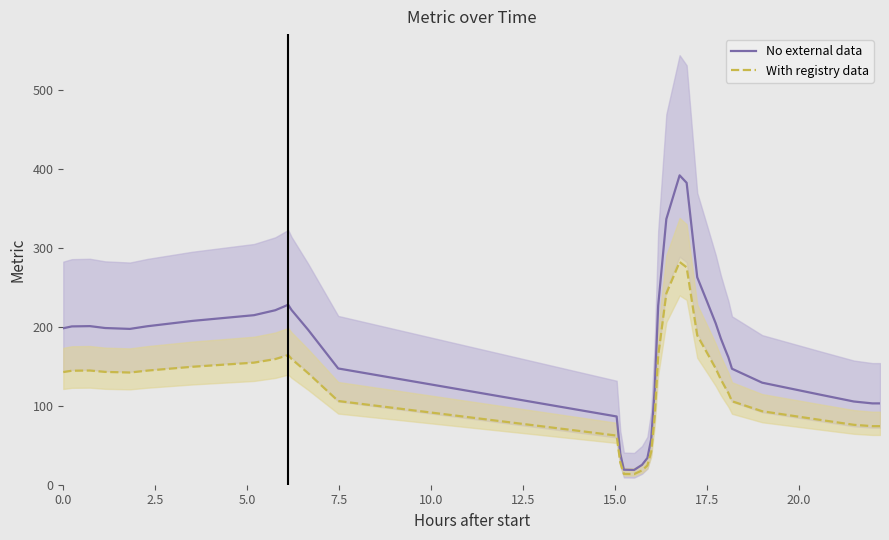

What is the lowest value of the With registry data series?

13.5